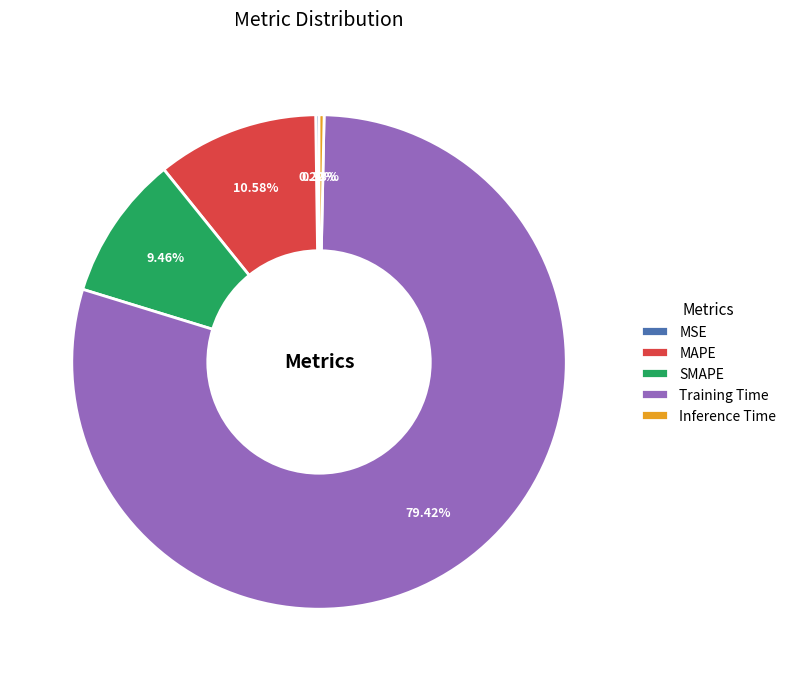

To the nearest percent, what is the average slice percentage?

20%